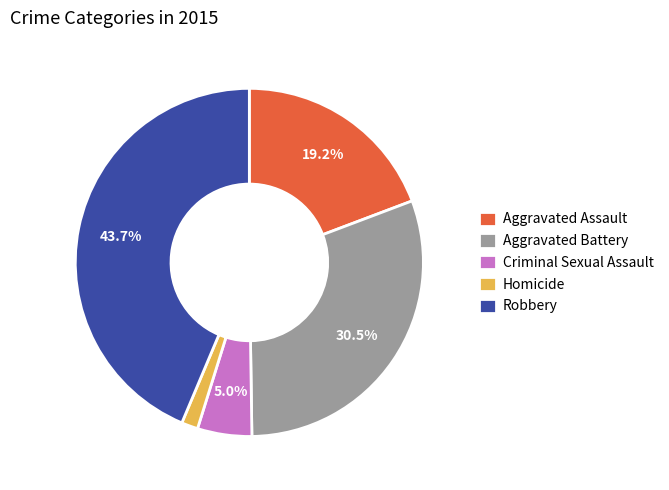

How many slices are in this pie chart?

5